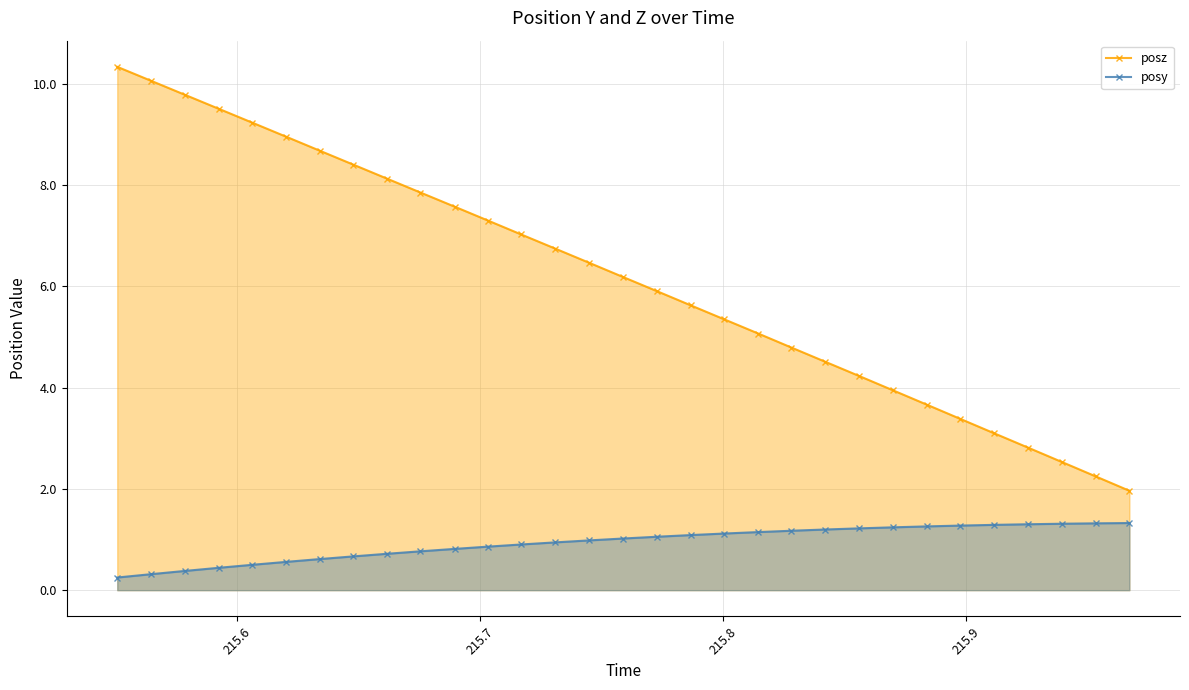

True or false: posy and posz intersect in this chart.

False